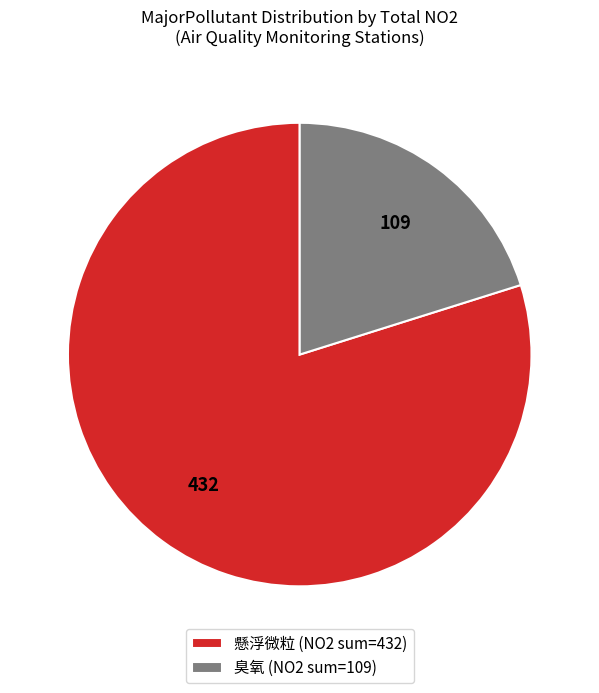

Combined, do 懸浮微粒 (NO2 sum=432) and 臭氧 (NO2 sum=109) account for over 50%?

Yes